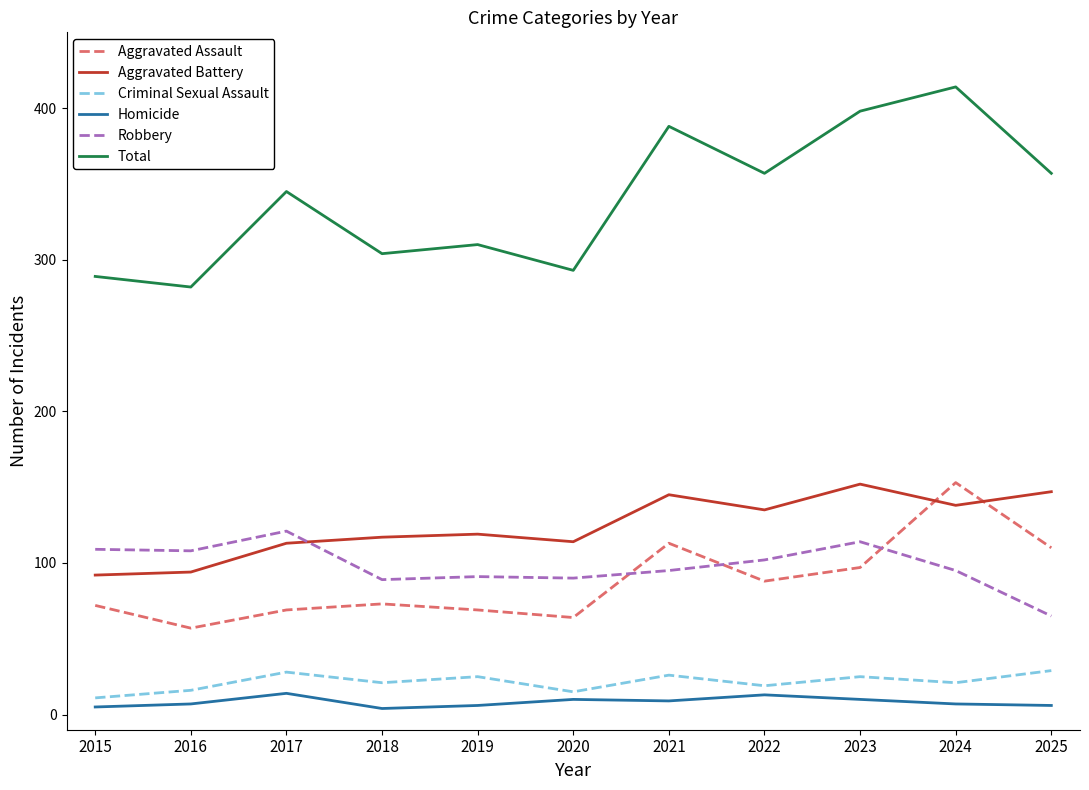

What is the difference between the maximum and minimum values in the Aggravated Assault series?

96